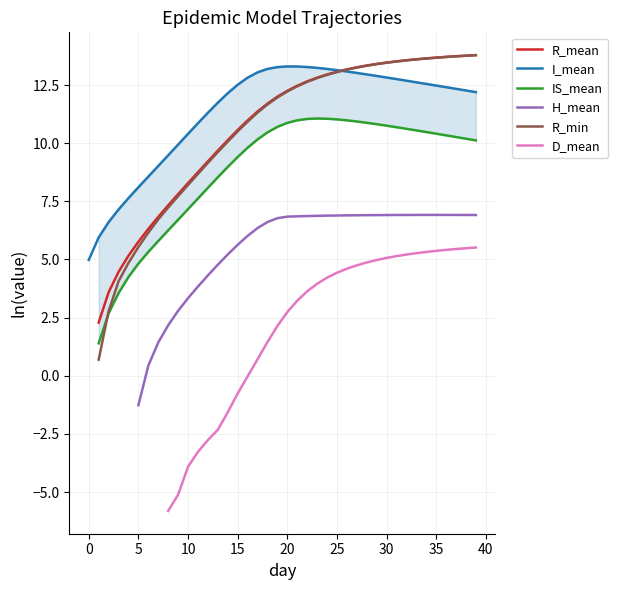

True or false: D_mean and R_min intersect in this chart.

False